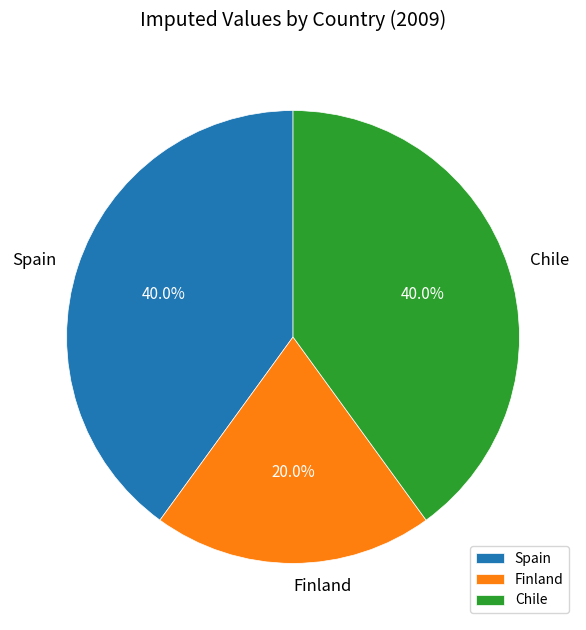

To the nearest percent, what percentage of the pie is Spain?

40%